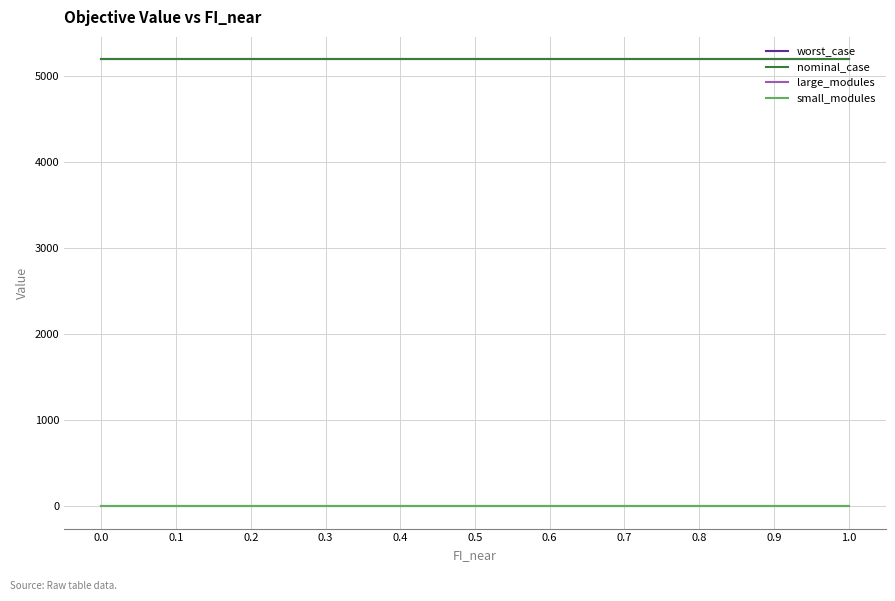

What is the maximum value shown in the chart?

5198.4